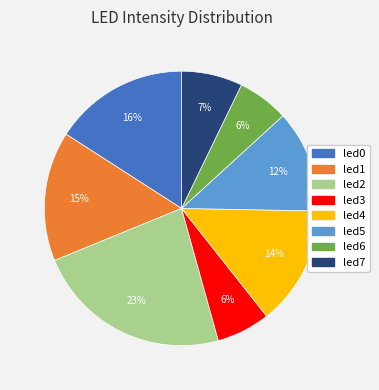

Is led0 the majority of the pie?

No